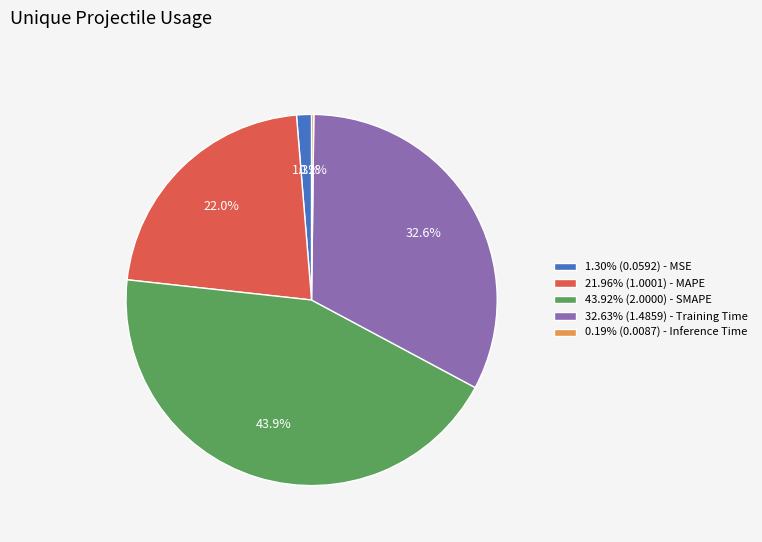

What percentage do 21.96% (1.0001) - MAPE and 43.92% (2.0000) - SMAPE together represent?

65.9%